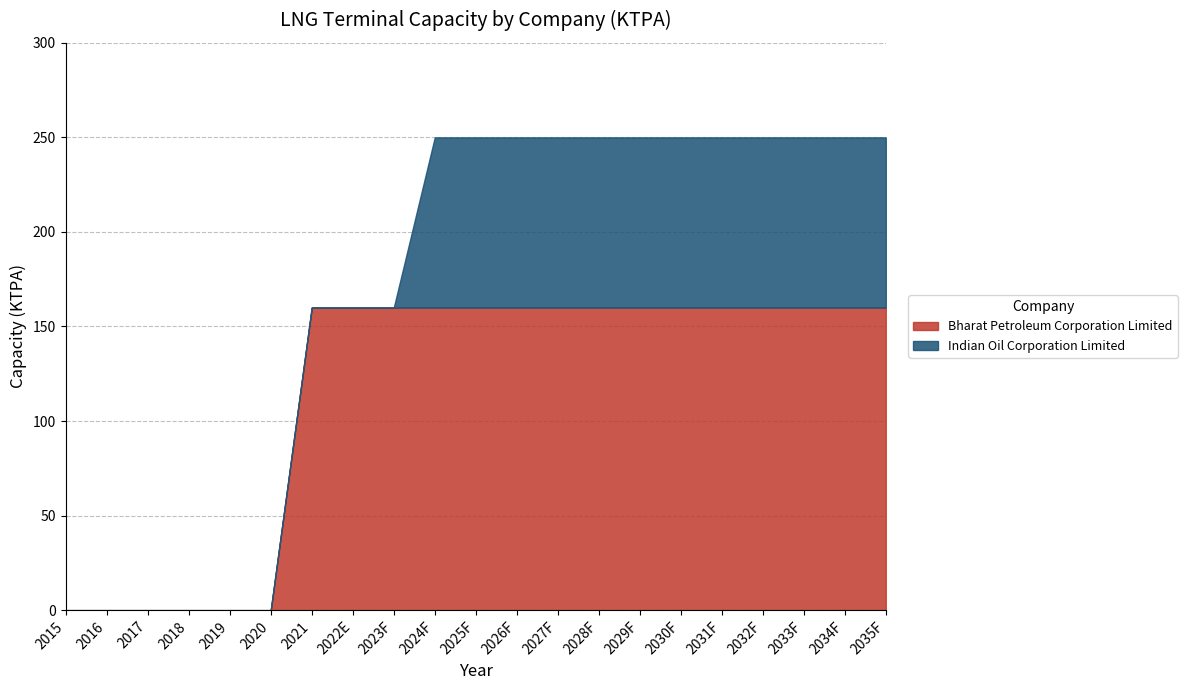

True or false: Bharat Petroleum Corporation Limited has more than 0 points higher than both neighbors.

False